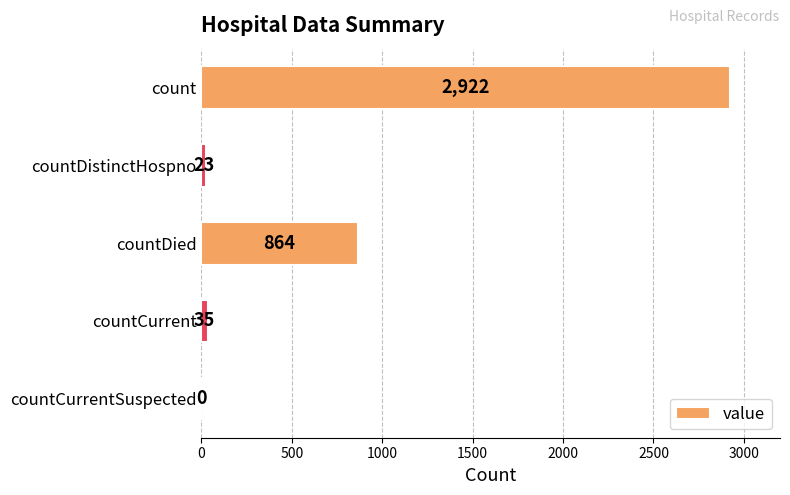

The chart shows a value of 2922 at count. True or false?

True